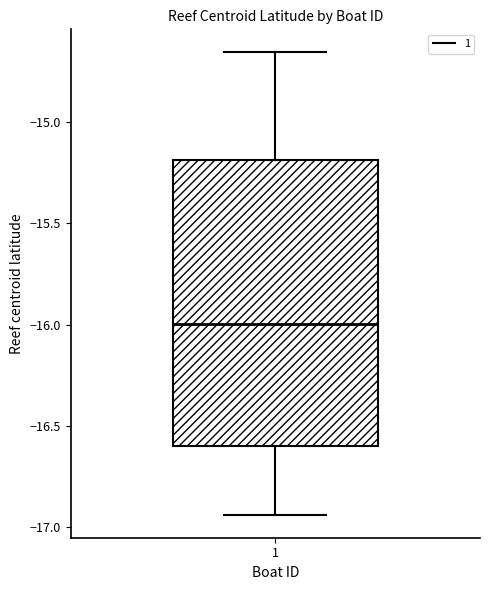

Read this box plot against the y-axis: the position of the median line, the range covered by the box, and the ends of both whiskers. The values are not printed on the chart, so give them approximately, as read against the axis.

median -16.00, box -16.60 to -15.20, whiskers -16.95 to -14.65